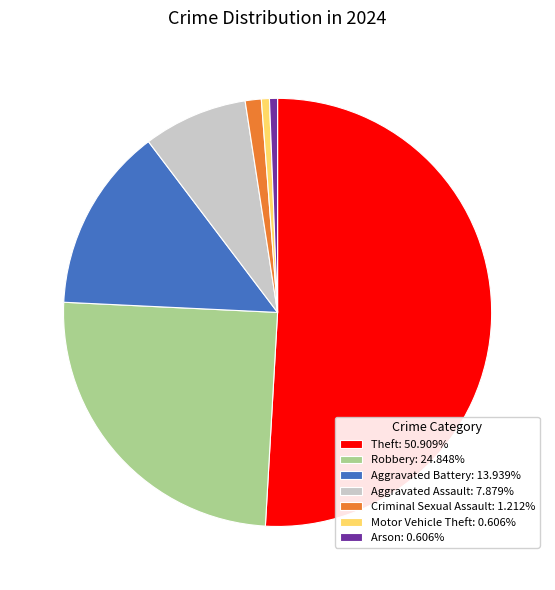

Is the sum of Aggravated Assault: 7.879% and Arson: 0.606% greater than half?

No